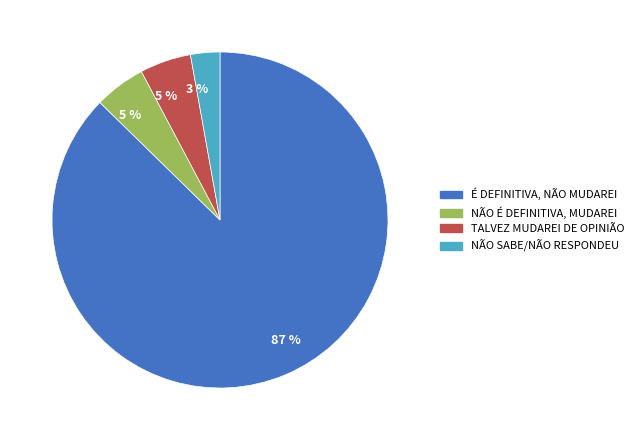

To the nearest percent, what is the average slice percentage?

25%